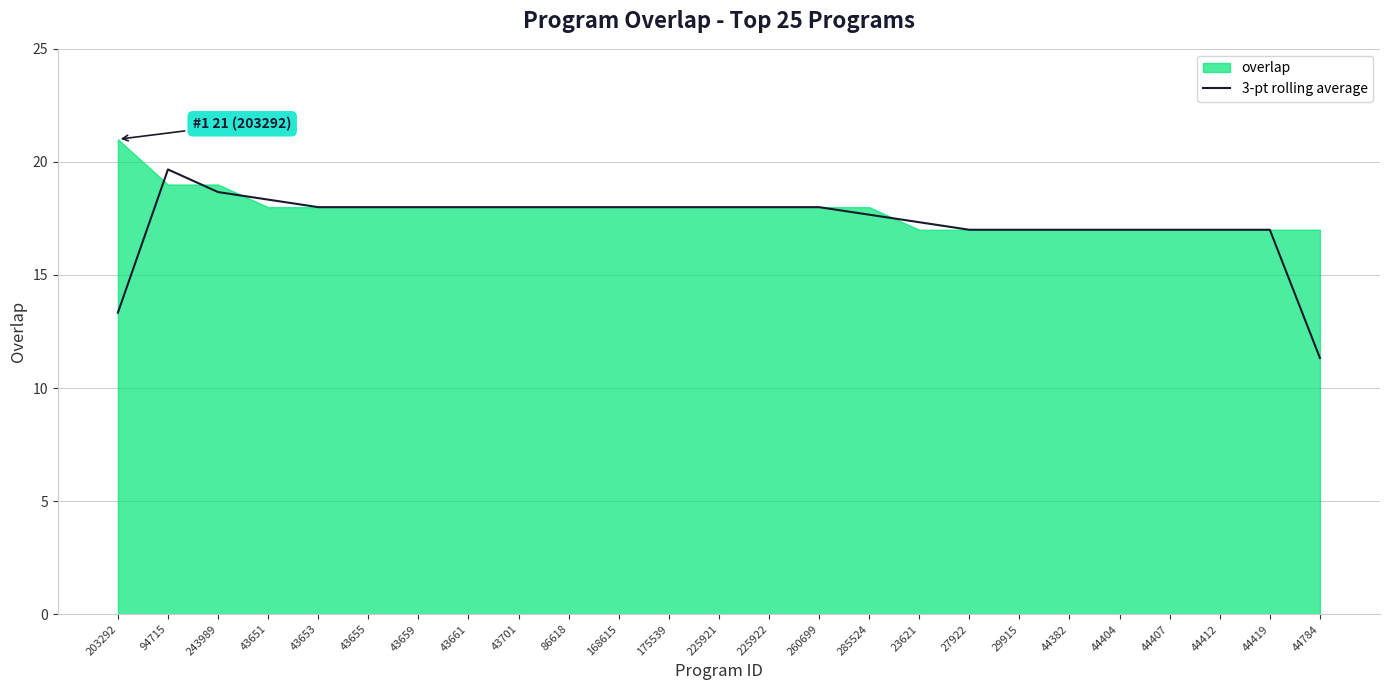

True or false: the data shows 18.0 at 86618.

True